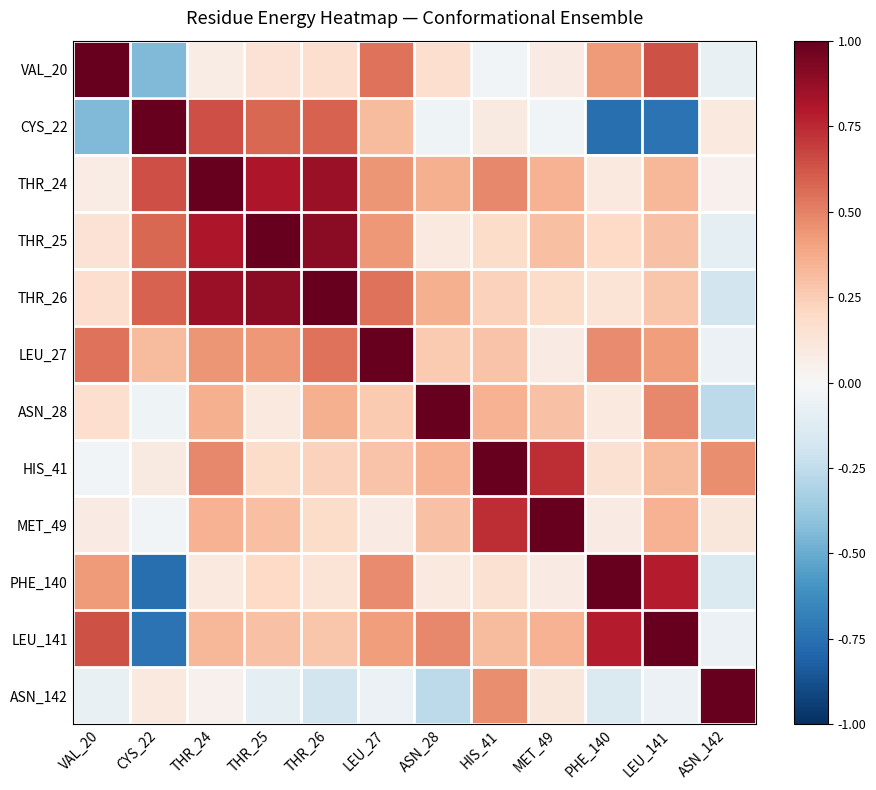

Reading right to left, list all the values displayed in this chart.

VAL_20: ASN_142=-0.1	LEU_141=0.6	PHE_140=0.4	MET_49=0.1	HIS_41=-0.0	ASN_28=0.2	LEU_27=0.5	THR_26=0.2	THR_25=0.1	THR_24=0.1	CYS_22=-0.4	VAL_20=1.0
CYS_22: ASN_142=0.1	LEU_141=-0.7	PHE_140=-0.8	MET_49=-0.0	HIS_41=0.1	ASN_28=-0.0	LEU_27=0.3	THR_26=0.6	THR_25=0.6	THR_24=0.6	CYS_22=1.0	VAL_20=-0.4
THR_24: ASN_142=0.0	LEU_141=0.3	PHE_140=0.1	MET_49=0.4	HIS_41=0.5	ASN_28=0.4	LEU_27=0.4	THR_26=0.9	THR_25=0.8	THR_24=1.0	CYS_22=0.6	VAL_20=0.1
THR_25: ASN_142=-0.1	LEU_141=0.3	PHE_140=0.2	MET_49=0.3	HIS_41=0.2	ASN_28=0.1	LEU_27=0.4	THR_26=0.9	THR_25=1.0	THR_24=0.8	CYS_22=0.6	VAL_20=0.1
THR_26: ASN_142=-0.2	LEU_141=0.3	PHE_140=0.1	MET_49=0.2	HIS_41=0.2	ASN_28=0.4	LEU_27=0.5	THR_26=1.0	THR_25=0.9	THR_24=0.9	CYS_22=0.6	VAL_20=0.2
LEU_27: ASN_142=-0.1	LEU_141=0.4	PHE_140=0.5	MET_49=0.1	HIS_41=0.3	ASN_28=0.3	LEU_27=1.0	THR_26=0.5	THR_25=0.4	THR_24=0.4	CYS_22=0.3	VAL_20=0.5
ASN_28: ASN_142=-0.3	LEU_141=0.5	PHE_140=0.1	MET_49=0.3	HIS_41=0.4	ASN_28=1.0	LEU_27=0.3	THR_26=0.4	THR_25=0.1	THR_24=0.4	CYS_22=-0.0	VAL_20=0.2
HIS_41: ASN_142=0.5	LEU_141=0.3	PHE_140=0.1	MET_49=0.7	HIS_41=1.0	ASN_28=0.4	LEU_27=0.3	THR_26=0.2	THR_25=0.2	THR_24=0.5	CYS_22=0.1	VAL_20=-0.0
MET_49: ASN_142=0.1	LEU_141=0.3	PHE_140=0.1	MET_49=1.0	HIS_41=0.7	ASN_28=0.3	LEU_27=0.1	THR_26=0.2	THR_25=0.3	THR_24=0.4	CYS_22=-0.0	VAL_20=0.1
PHE_140: ASN_142=-0.1	LEU_141=0.8	PHE_140=1.0	MET_49=0.1	HIS_41=0.1	ASN_28=0.1	LEU_27=0.5	THR_26=0.1	THR_25=0.2	THR_24=0.1	CYS_22=-0.8	VAL_20=0.4
LEU_141: ASN_142=-0.1	LEU_141=1.0	PHE_140=0.8	MET_49=0.3	HIS_41=0.3	ASN_28=0.5	LEU_27=0.4	THR_26=0.3	THR_25=0.3	THR_24=0.3	CYS_22=-0.7	VAL_20=0.6
ASN_142: ASN_142=1.0	LEU_141=-0.1	PHE_140=-0.1	MET_49=0.1	HIS_41=0.5	ASN_28=-0.3	LEU_27=-0.1	THR_26=-0.2	THR_25=-0.1	THR_24=0.0	CYS_22=0.1	VAL_20=-0.1